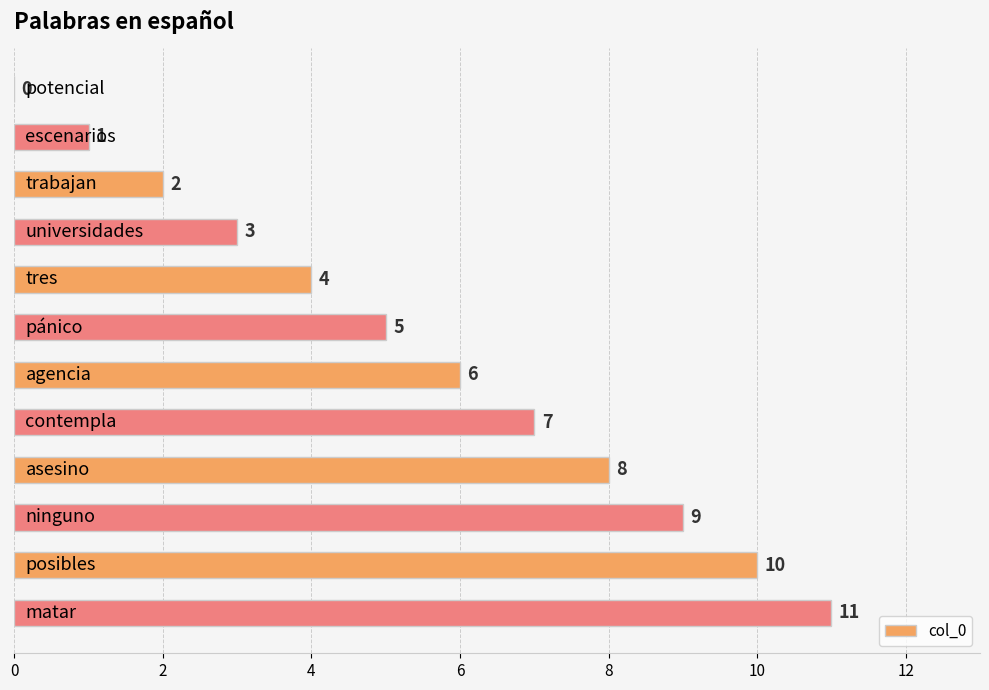

What is the sum of all values?

66